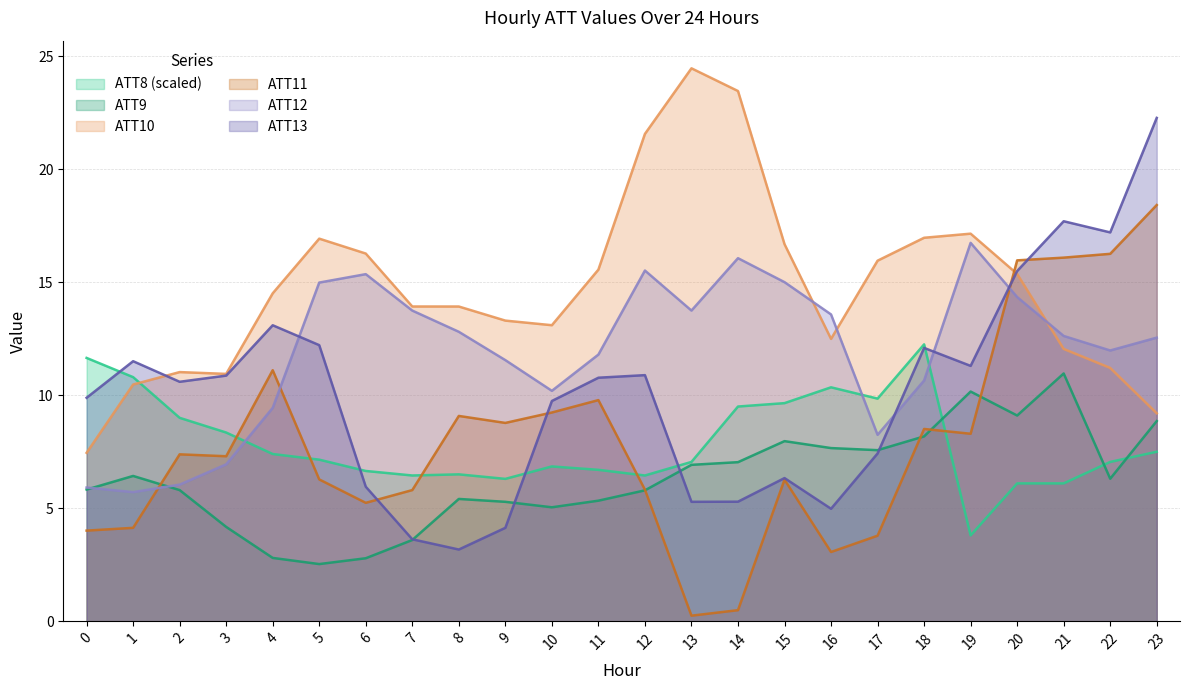

What is the value of the ATT12 point at the 2nd from the left?

5.7